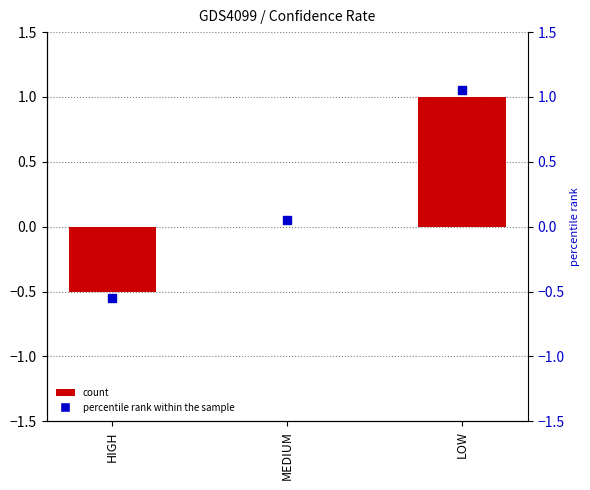

Reading left to right, list all the values displayed in this chart.

-0.5	0.0	1.0